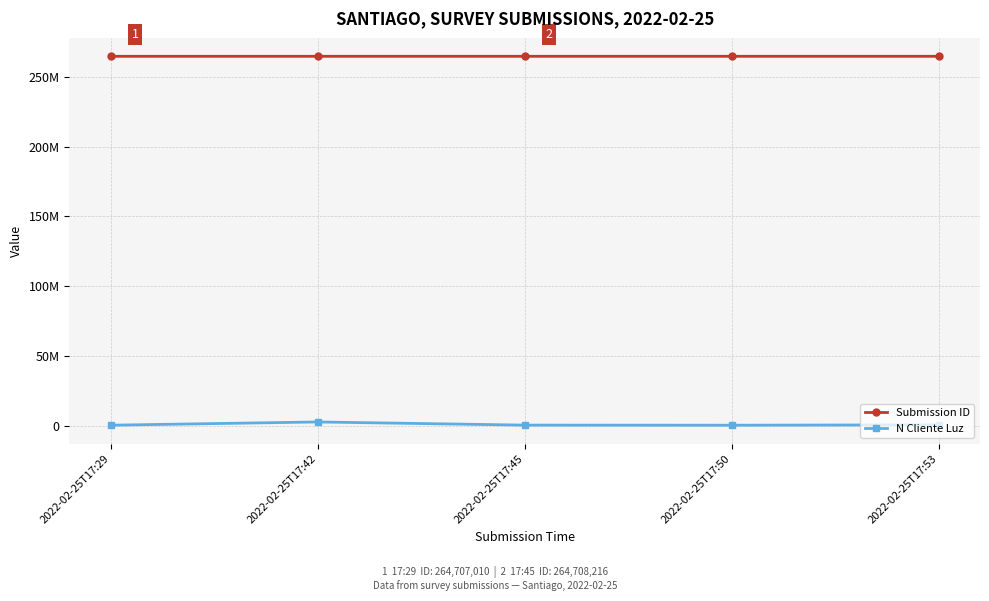

Where is N Cliente Luz nearest to the value 1422488?

2022-02-25T17:53